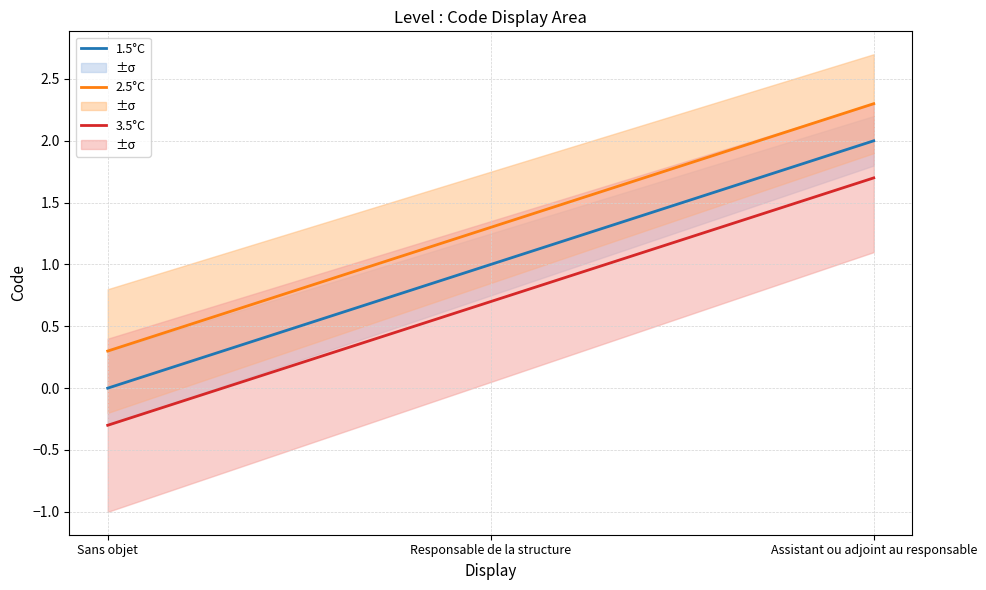

Rank the series by their maximum value, from highest to lowest.

2.5°C, 1.5°C, 3.5°C